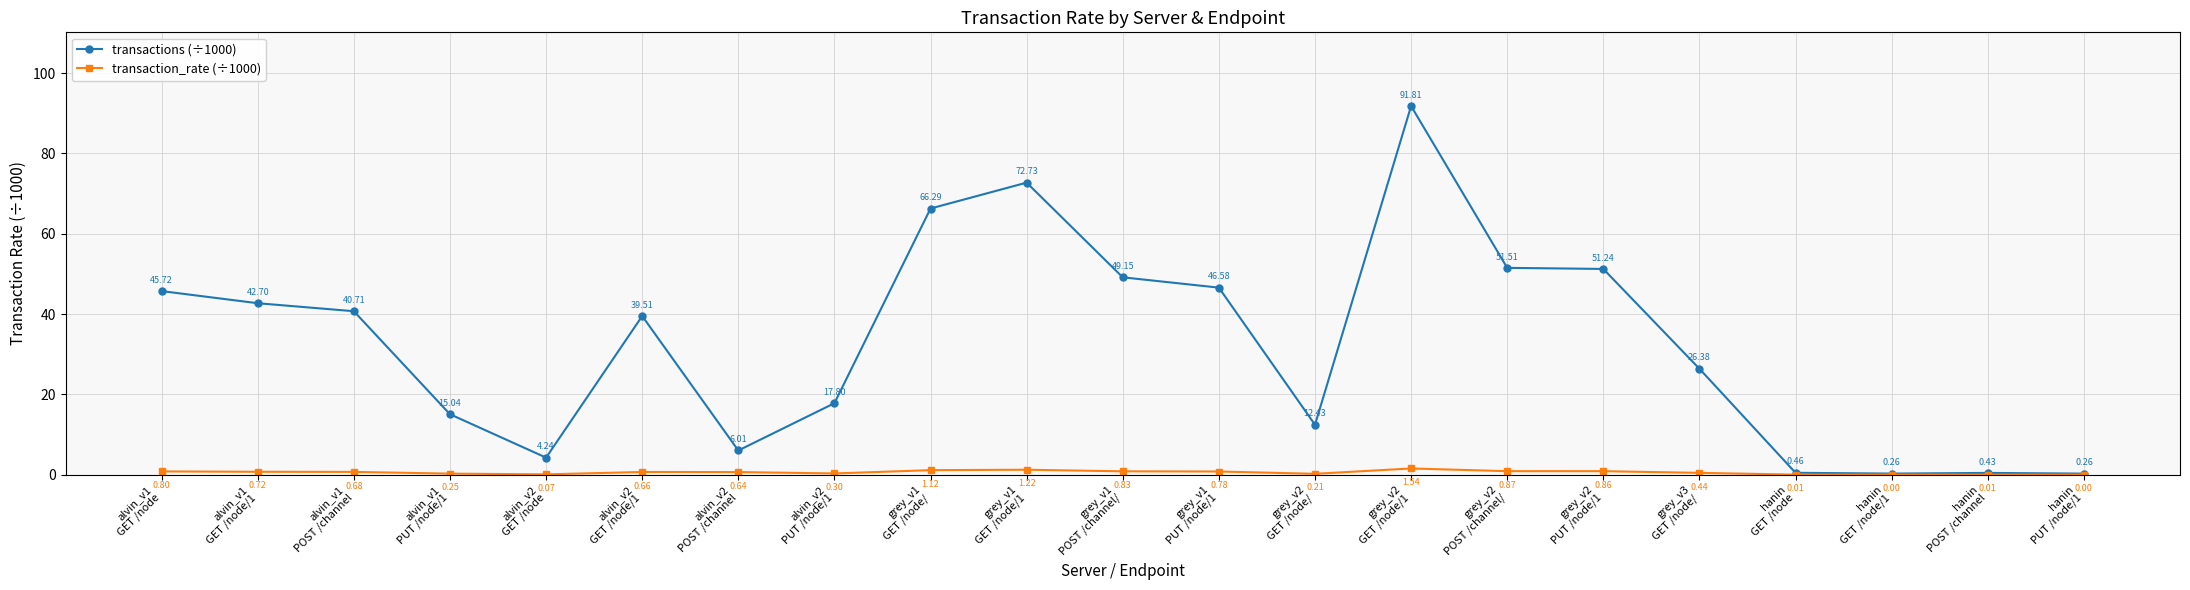

Which series has the largest range (max minus min)?

transactions (÷1000)